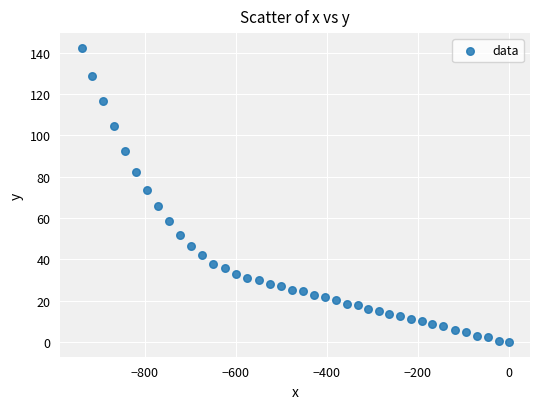

What Y value in the scatter plot is closest to 71?

73.5